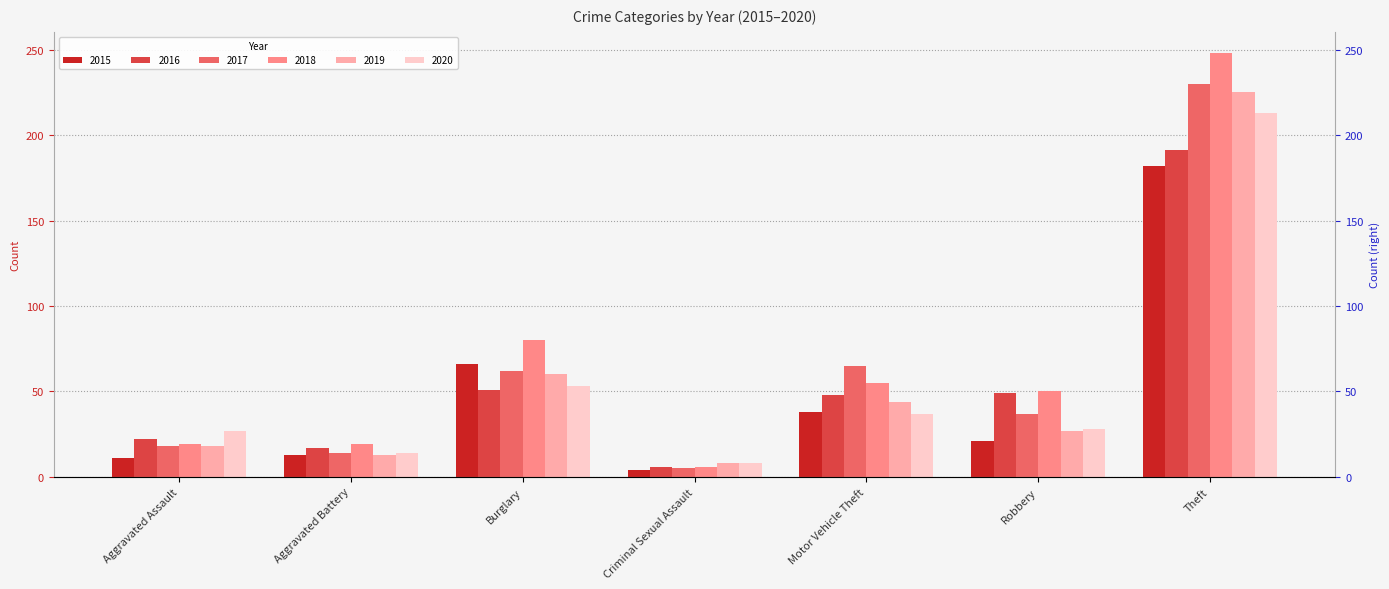

At which category is the sum across all series the highest?

Theft